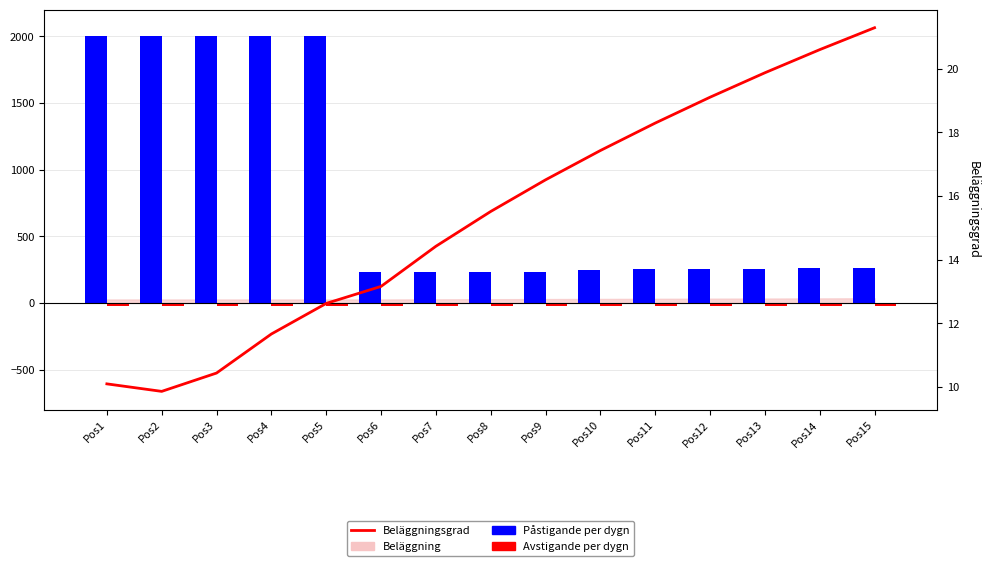

What is the value of the Avstigande per dygn bar at the 9th from the left?

-22.4